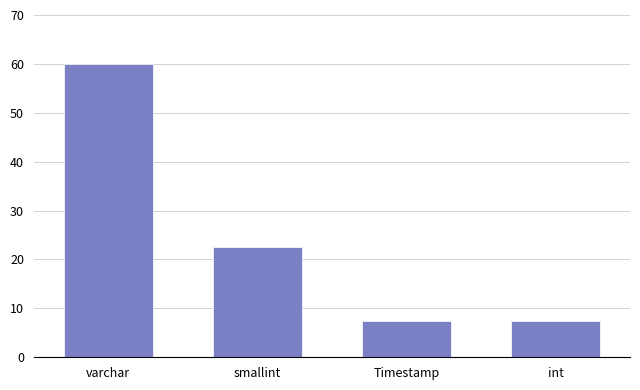

Reading right to left, what are all the values shown in this chart?

7.5	7.5	22.5	60.0